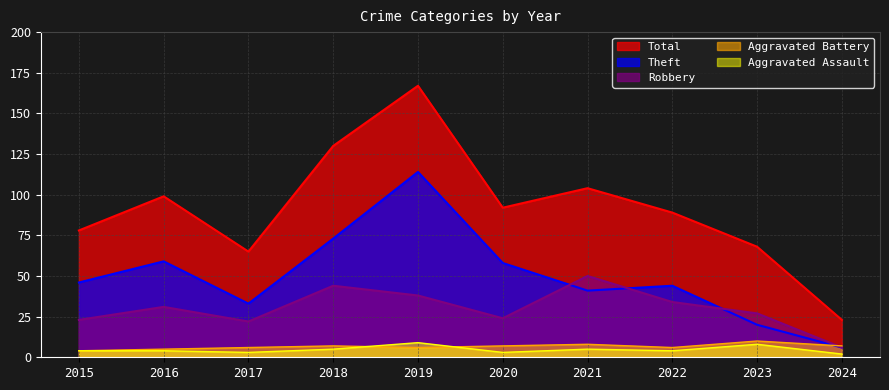

Is it true that Aggravated Assault equals 1 at 2021?

False